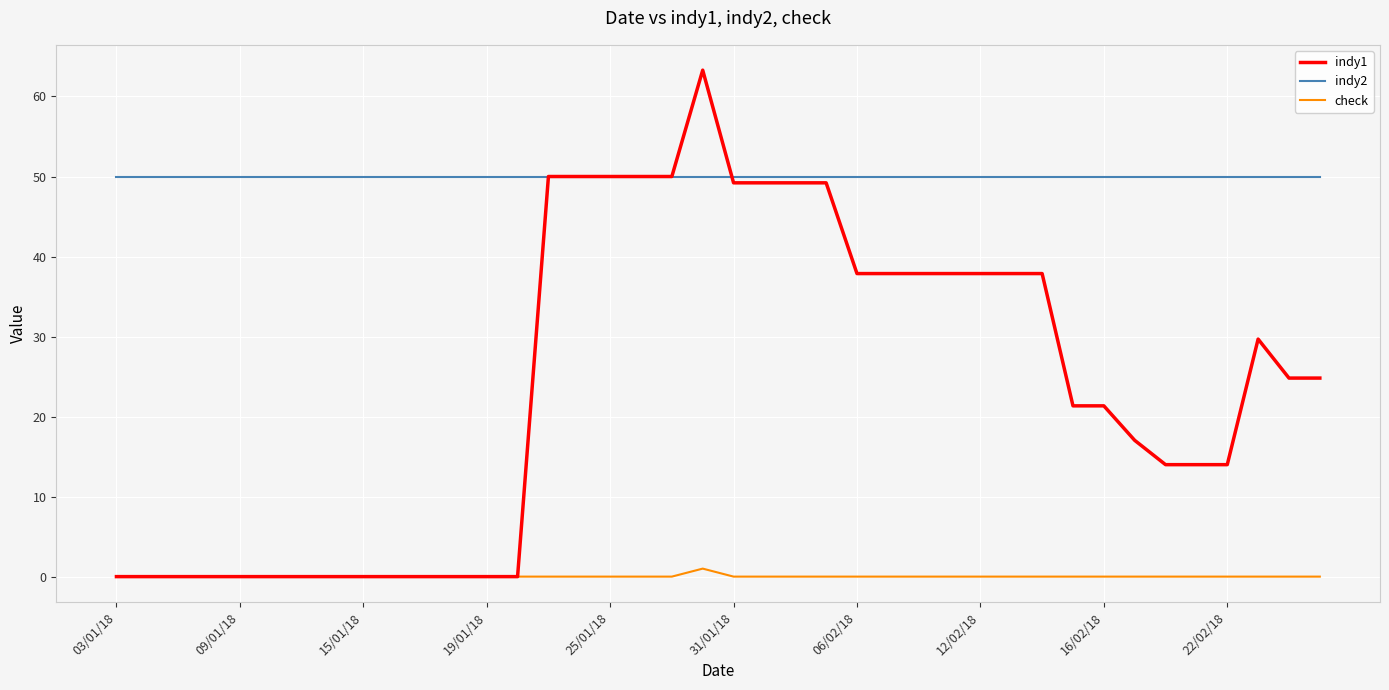

How many lines are shown in the chart?

3